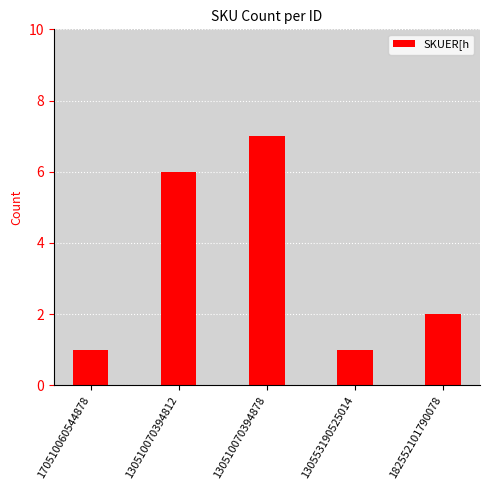

What position from the left is 130510070394812?

2